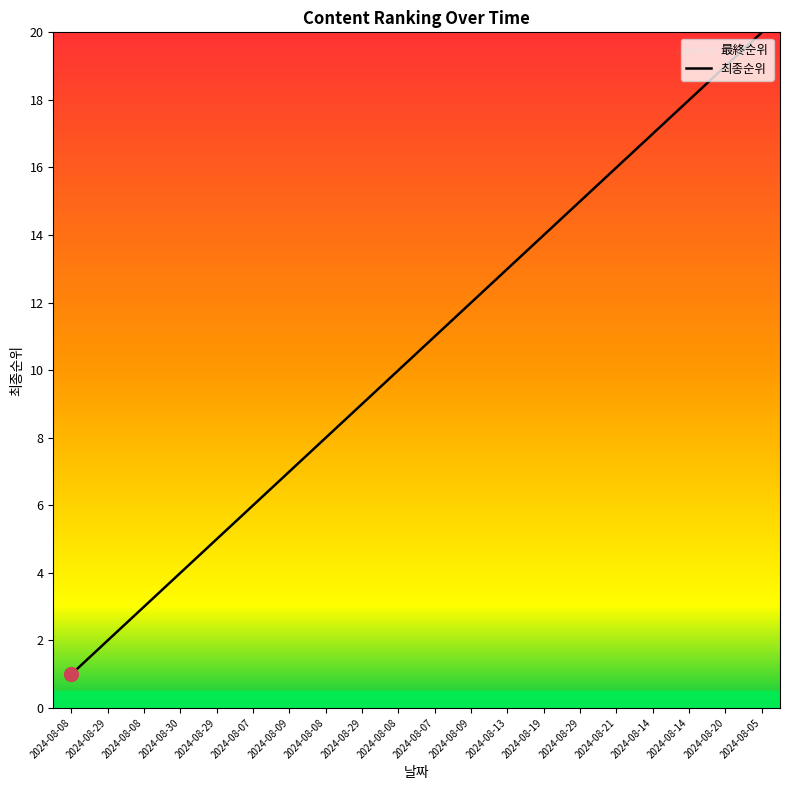

What value does the data have at 2024-08-08?

8